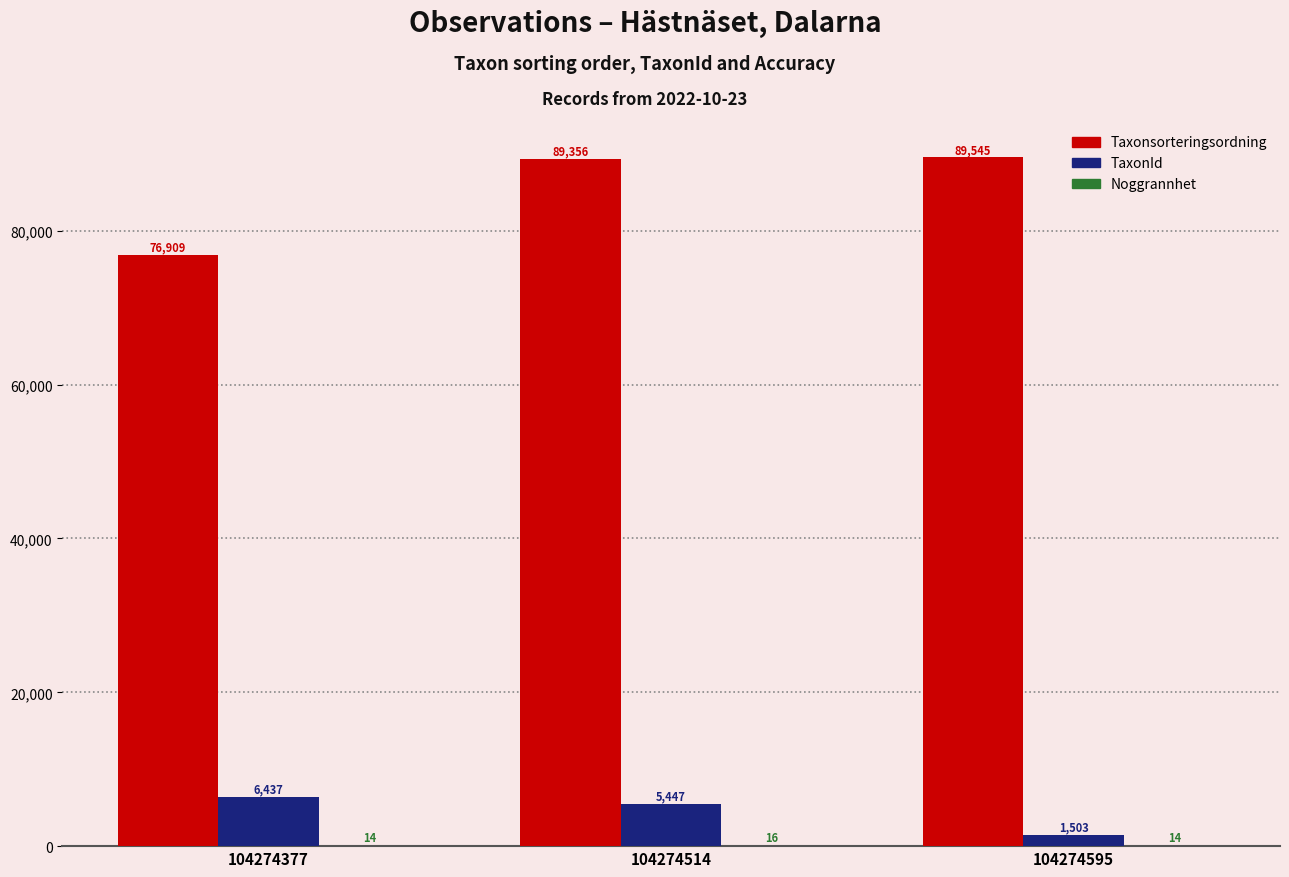

How many TaxonId values are between 1503 and 6437?

3